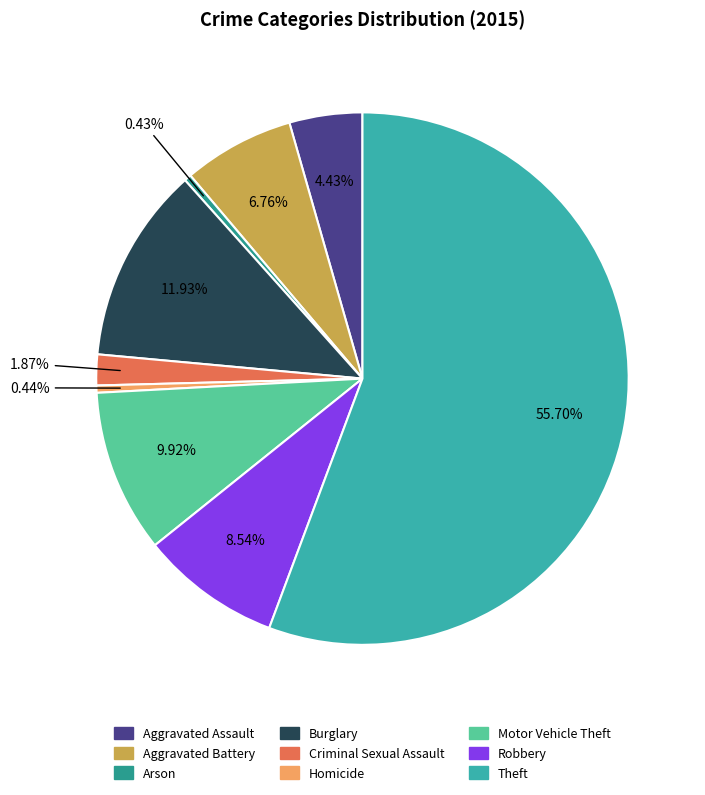

How many slices are in this pie chart?

9